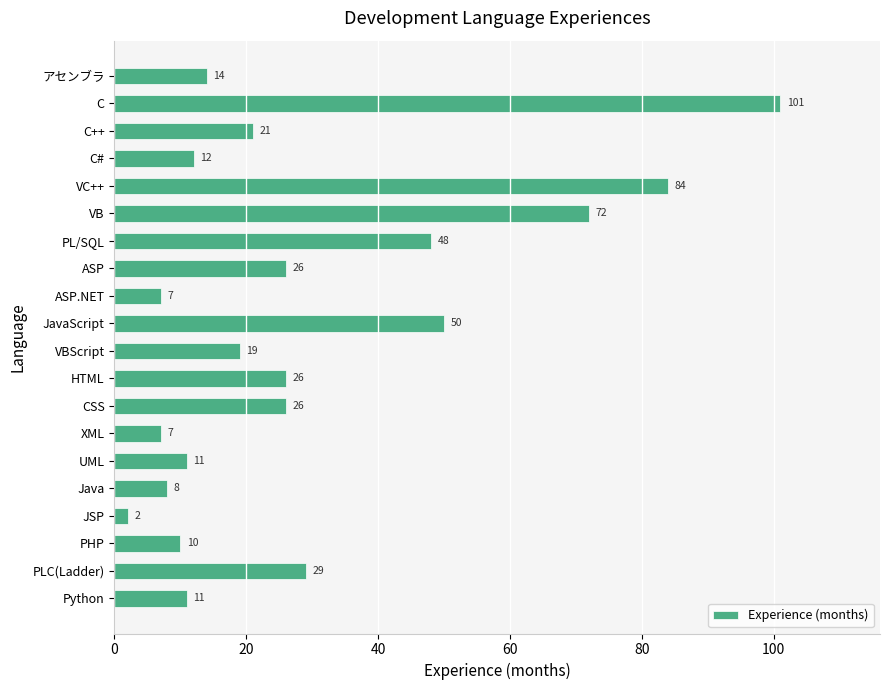

Which label corresponds to the largest value in the chart?

C